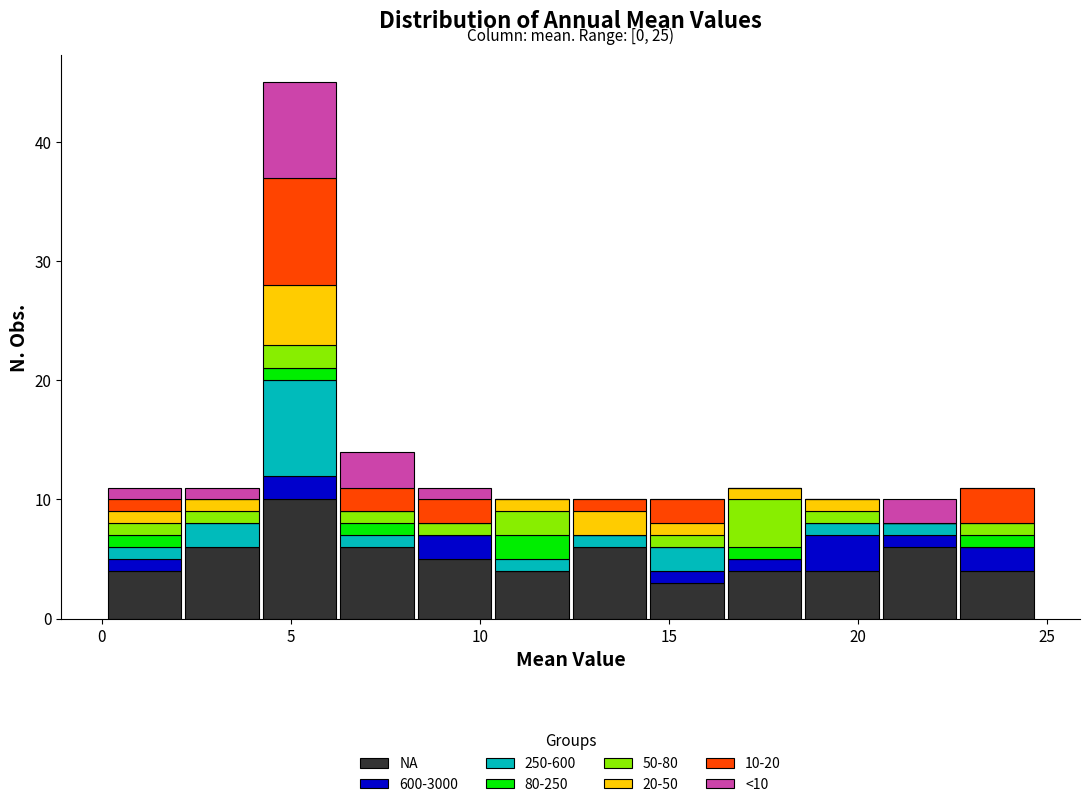

Which range on the x-axis has the tallest stacked bar (by total height)?

4.20 to 6.25